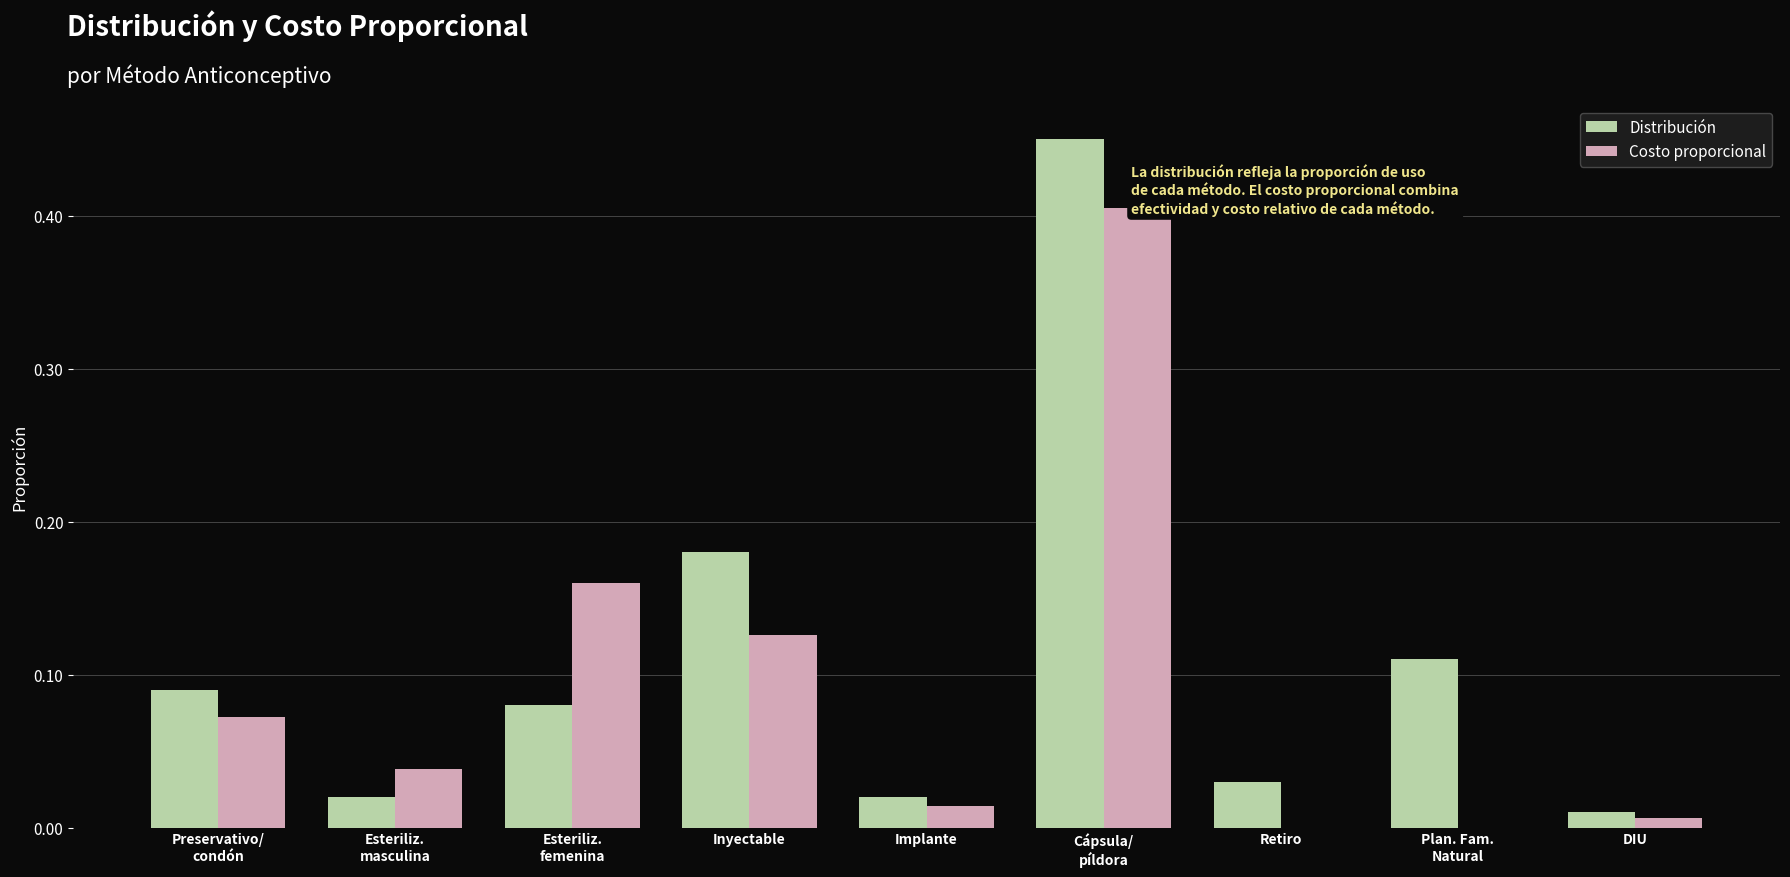

Which series has the largest range (max minus min)?

Distribución